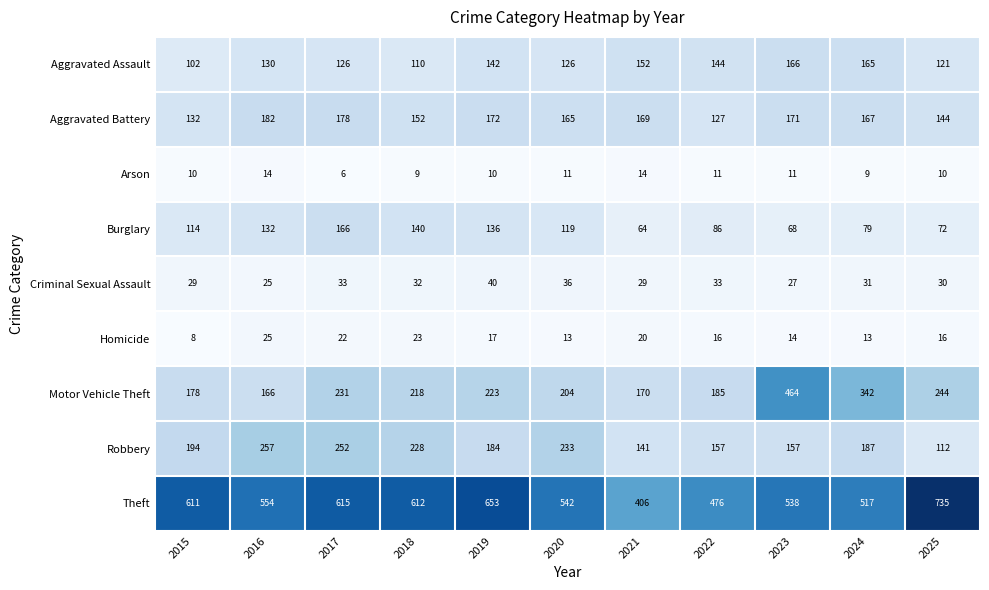

At which category is the sum across all series the highest?

2017